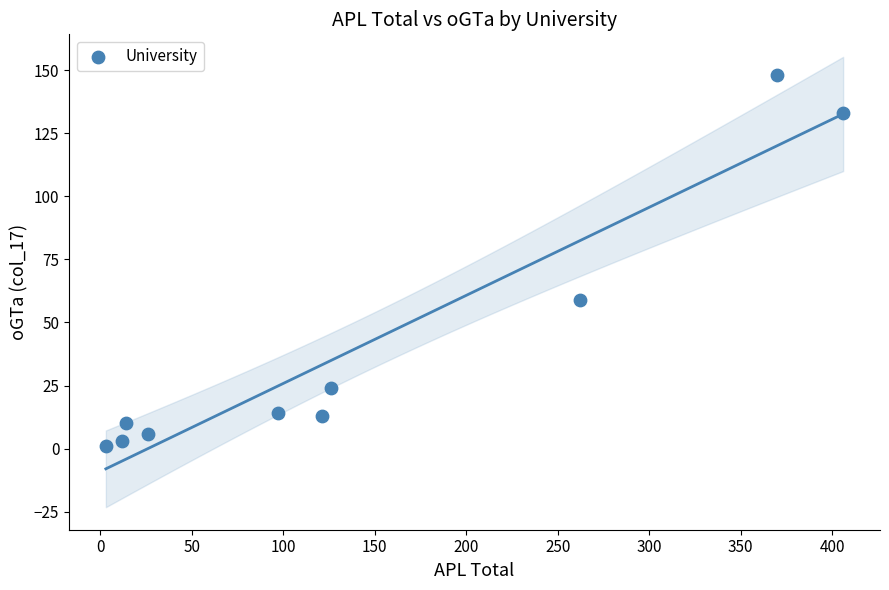

What Y value in the scatter plot is closest to 74?

59